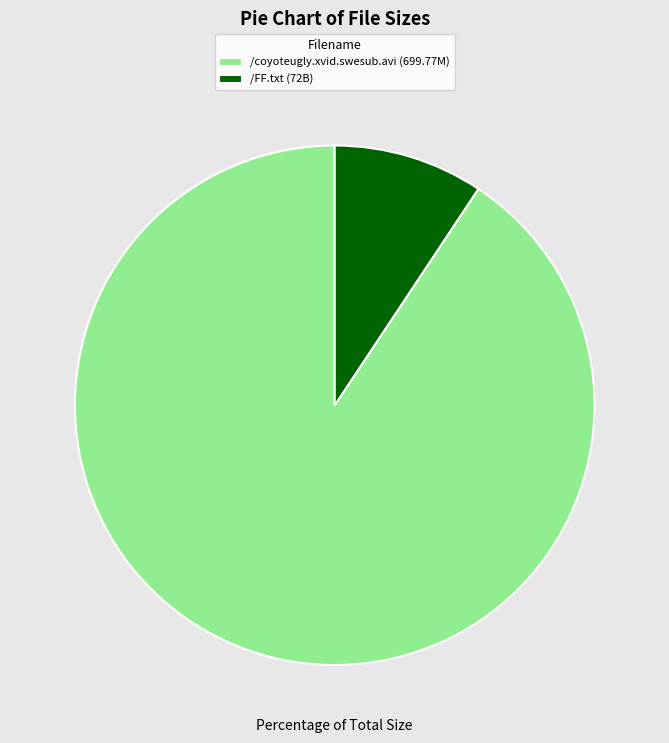

Is it true that /coyoteugly.xvid.swesub.avi is 91% of the pie?

True